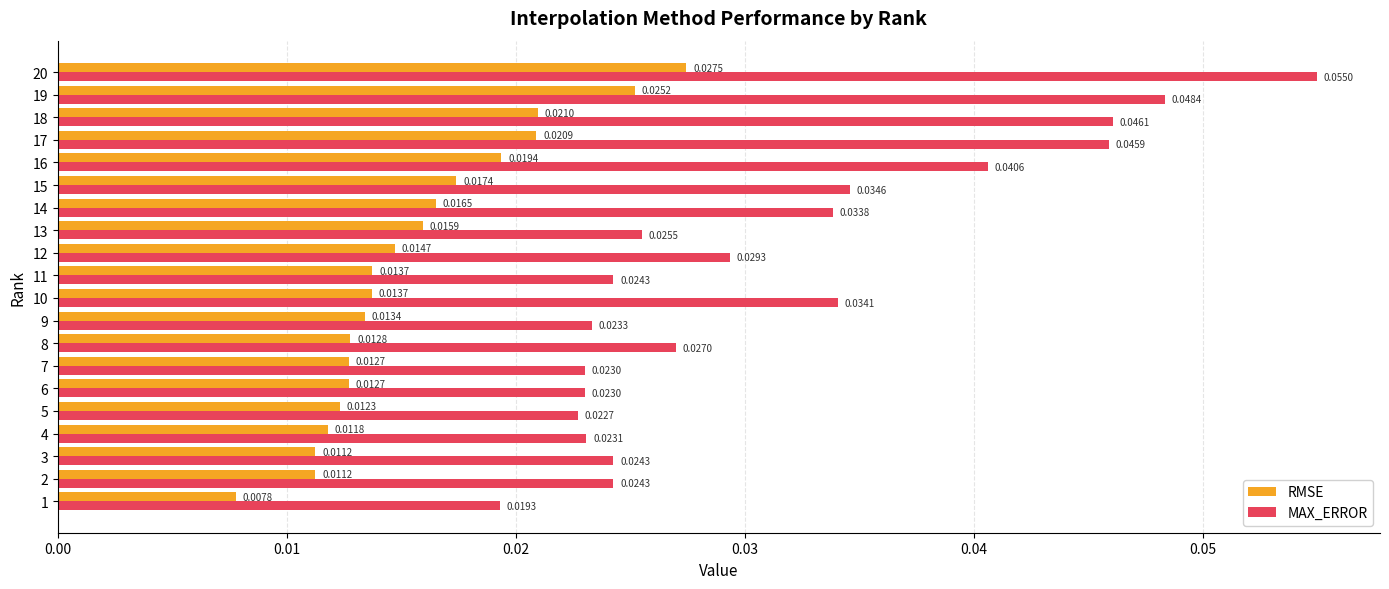

List the series in order of their peak value, highest first.

MAX_ERROR, RMSE